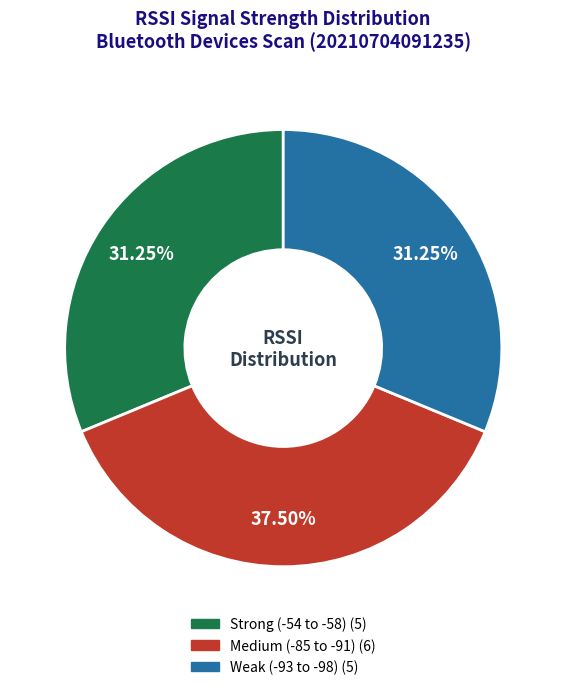

Is there a majority slice in this chart?

No